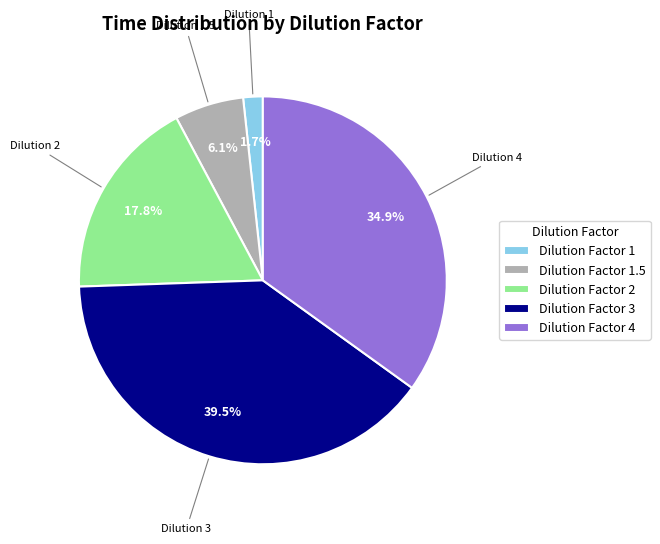

Which category has the smallest portion of the pie?

Dilution Factor 1